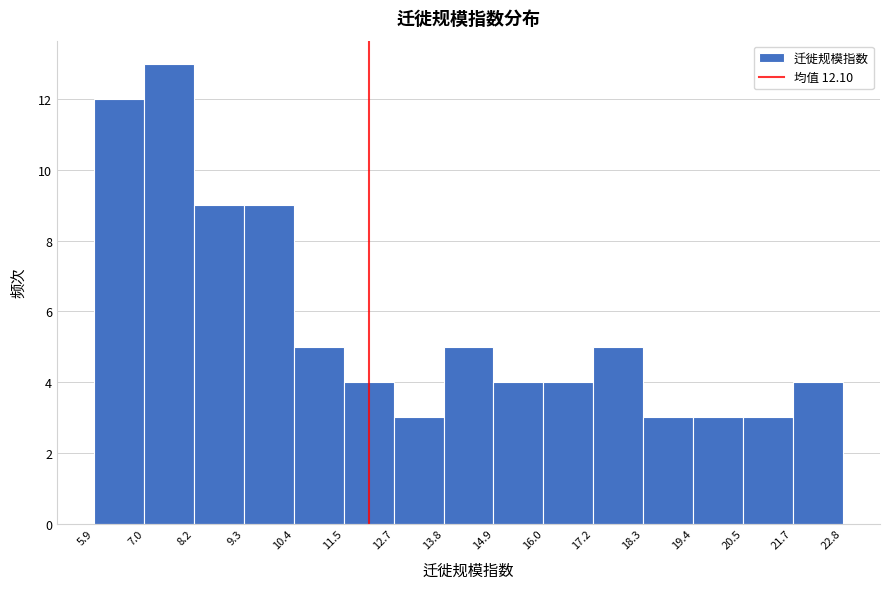

Over which range of the x-axis is the bar tallest?

7.0 to 8.2